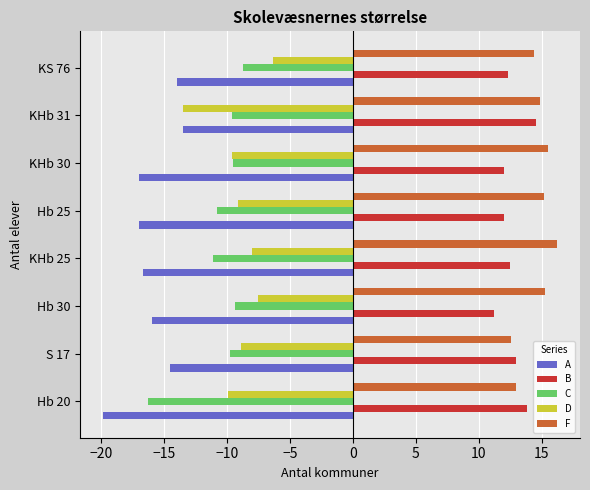

At which category is the sum across all series the highest?

KS 76